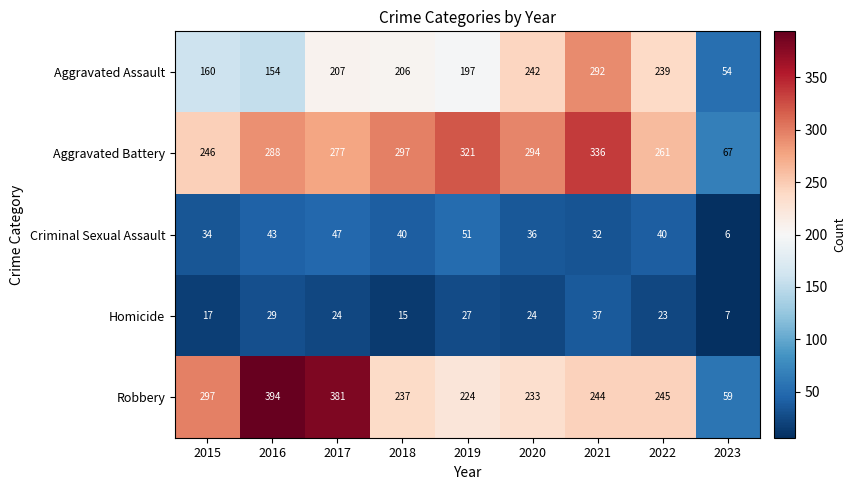

List the series in order of their peak value, lowest first.

Homicide, Criminal Sexual Assault, Aggravated Assault, Aggravated Battery, Robbery